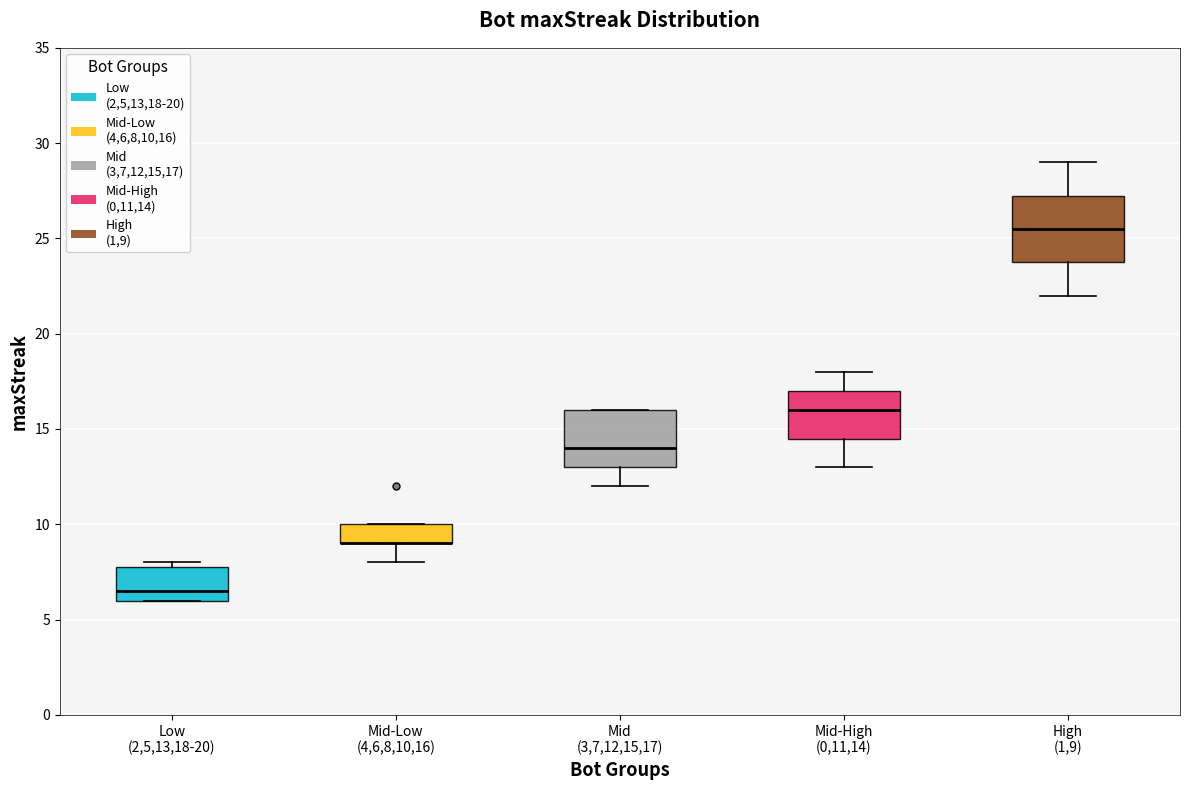

Where does the upper whisker of the box for High (1,9) end on the y-axis? The values are not printed on the chart, so give them approximately, as read against the axis.

29.0